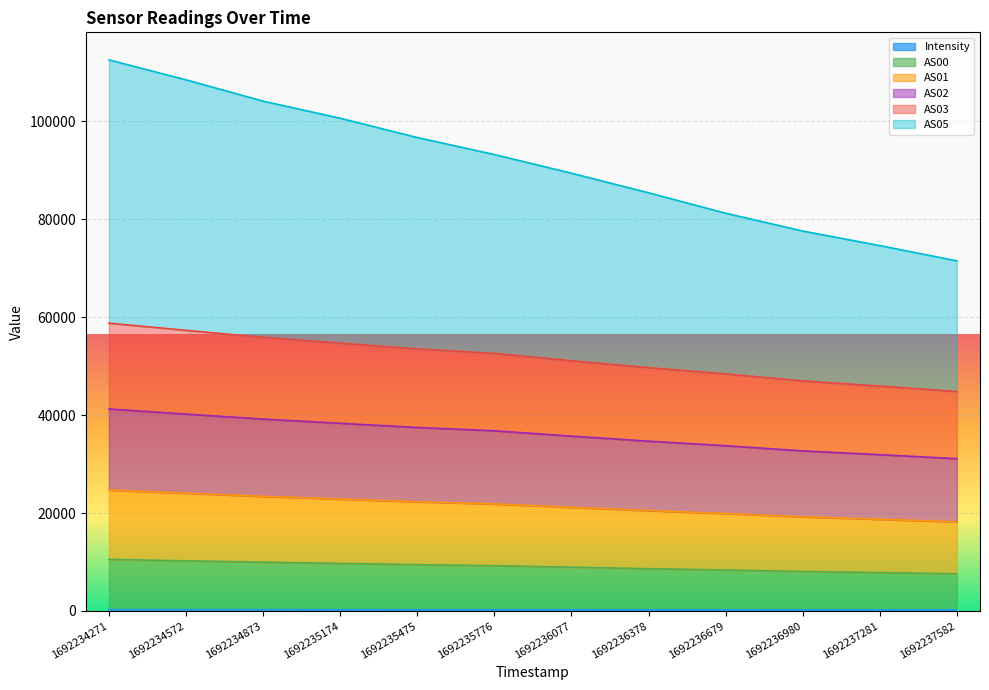

Does the chart display data point markers on the line(s)?

No